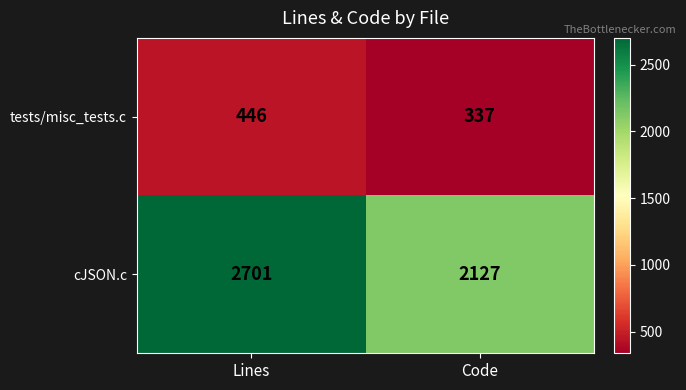

Where is tests/misc_tests.c nearest to the value 391?

Code